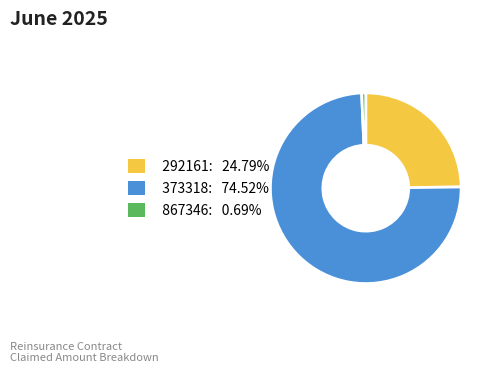

Which slice represents more than half of the pie?

373318